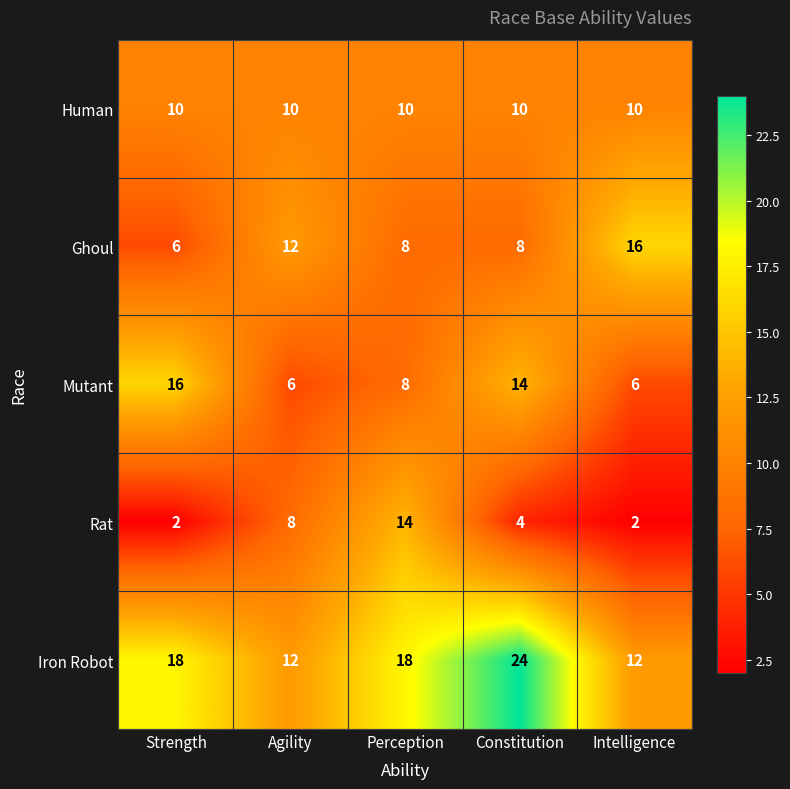

What is the maximum value shown in the chart?

24